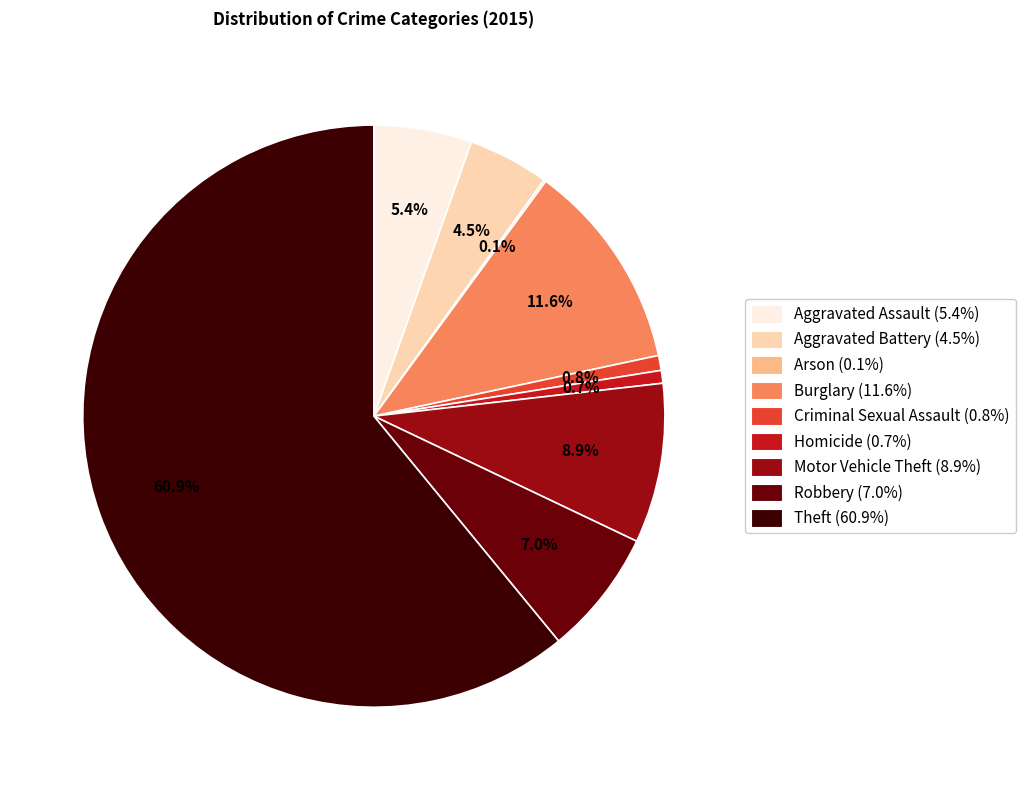

What percentage is the Criminal Sexual Assault slice, to the nearest percent?

1%